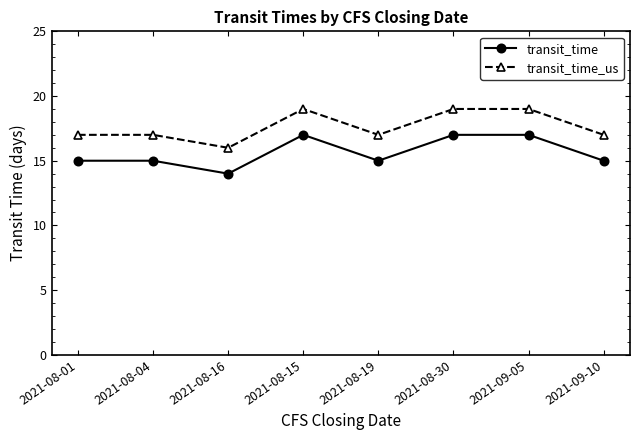

How many lines are shown in the chart?

2